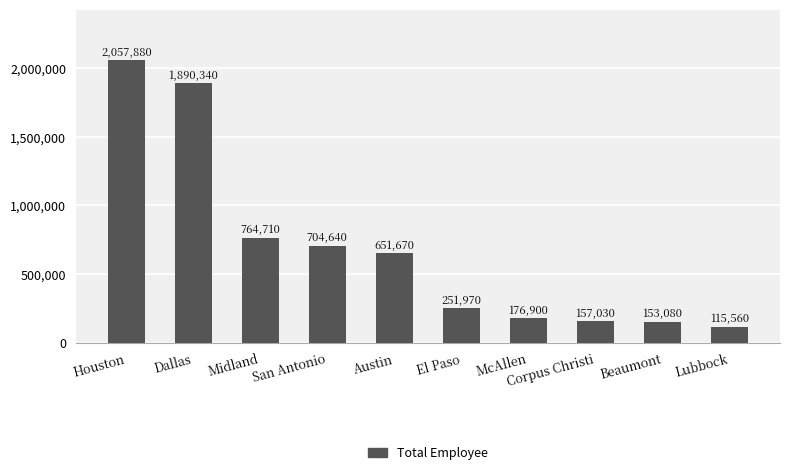

Are the bars grouped side by side (vs. stacked)?

No